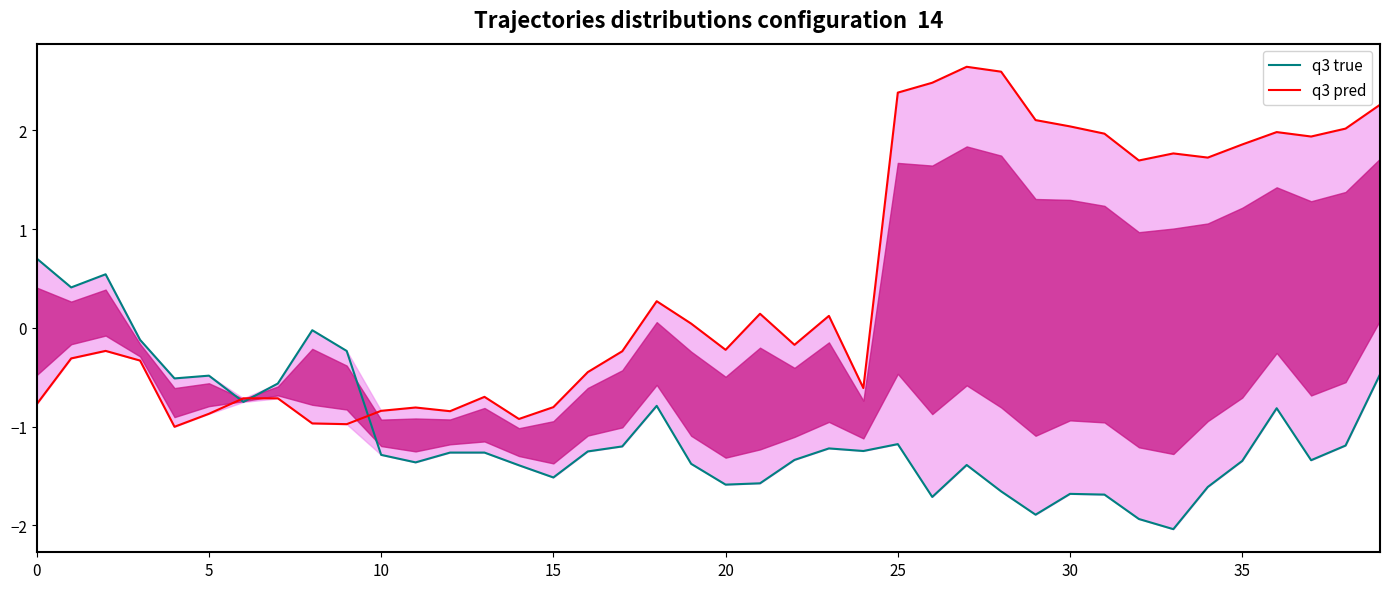

Reading left to right, extract all data points from this chart.

q3 true: 0.7	0.4	0.5	-0.1	-0.5	-0.5	-0.7	-0.6	-0.0	-0.2	-1.3	-1.4	-1.3	-1.3	-1.4	-1.5	-1.3	-1.2	-0.8	-1.4	-1.6	-1.6	-1.3	-1.2	-1.2	-1.2	-1.7	-1.4	-1.7	-1.9	-1.7	-1.7	-1.9	-2.0	-1.6	-1.3	-0.8	-1.3	-1.2	-0.5
q3 pred: -0.8	-0.3	-0.2	-0.3	-1.0	-0.9	-0.7	-0.7	-1.0	-1.0	-0.8	-0.8	-0.8	-0.7	-0.9	-0.8	-0.4	-0.2	0.3	0.0	-0.2	0.1	-0.2	0.1	-0.6	2.4	2.5	2.6	2.6	2.1	2.0	2.0	1.7	1.8	1.7	1.9	2.0	1.9	2.0	2.3